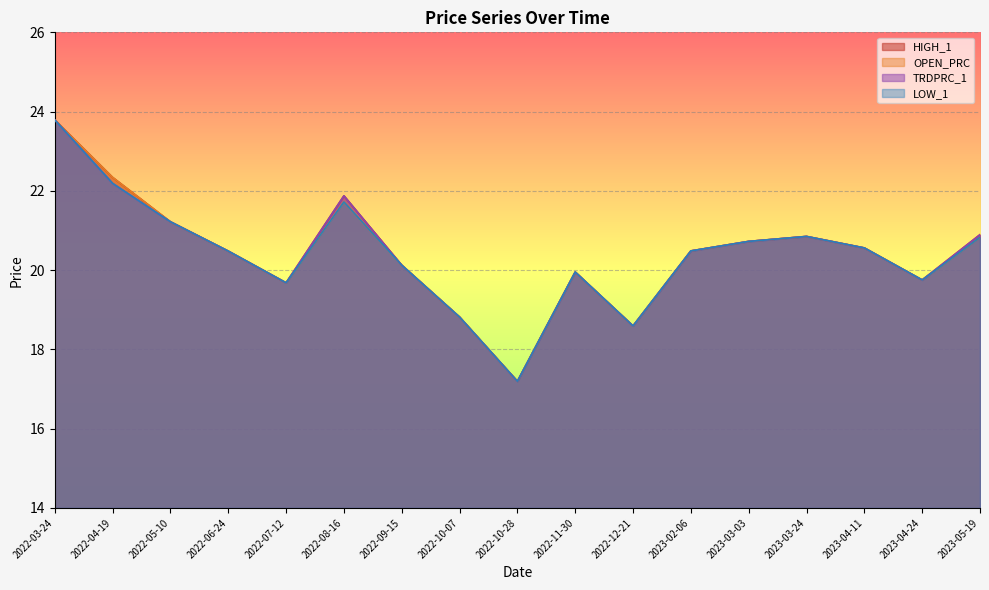

True or false: HIGH_1 and TRDPRC_1 intersect in this chart.

False